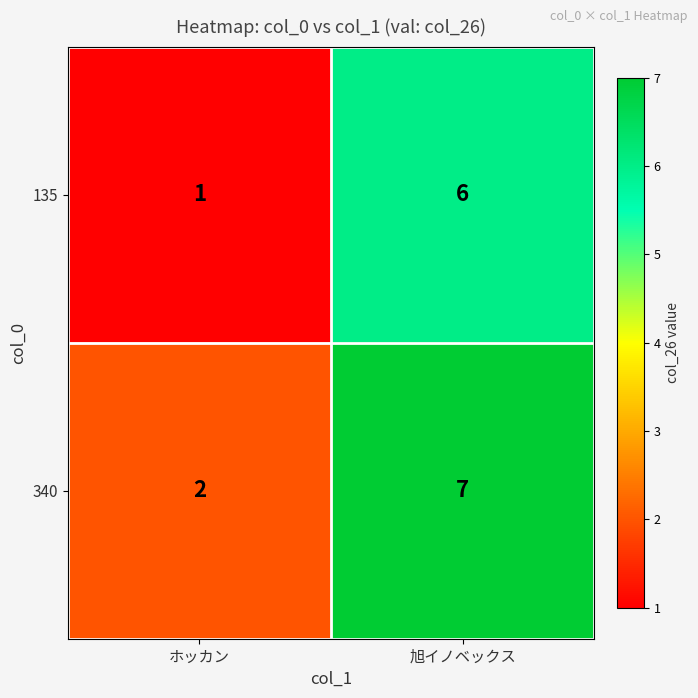

True or false: 340 has a value of 7 at 旭イノベックス.

True